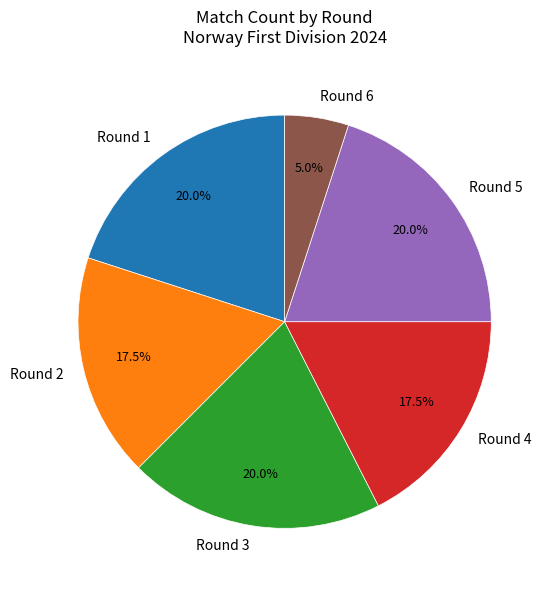

What is the smallest slice in the pie chart?

Round 6